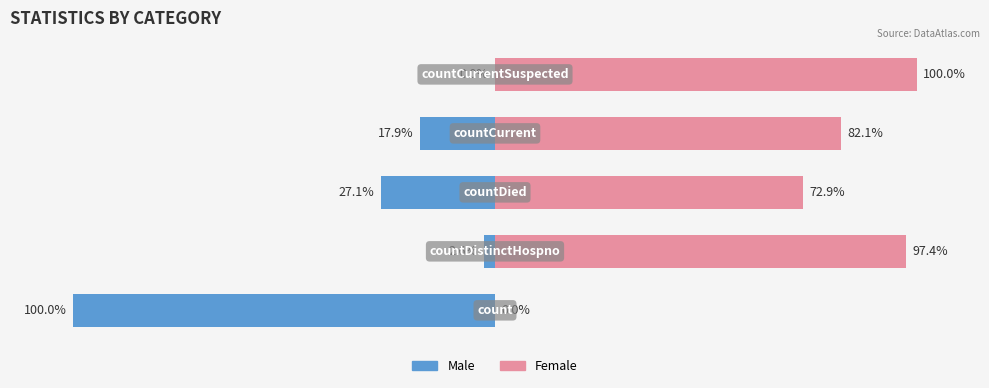

What are all the series names shown in the legend?

Male, Female